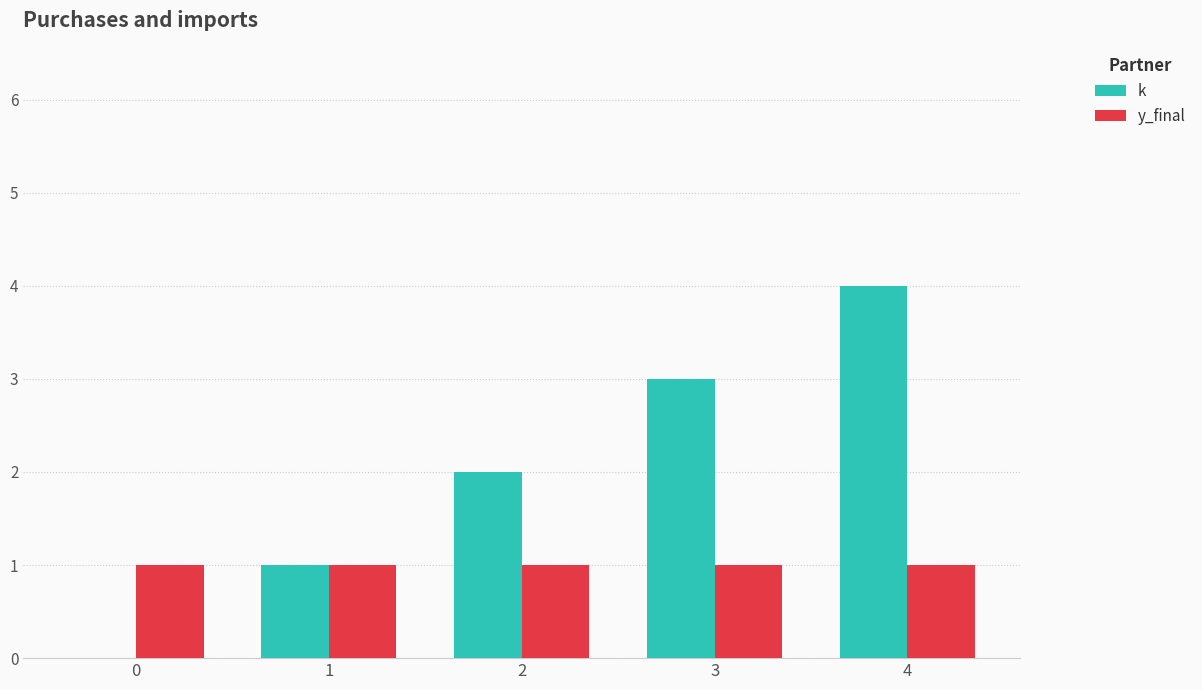

What are all the series names shown in the legend?

k, y_final